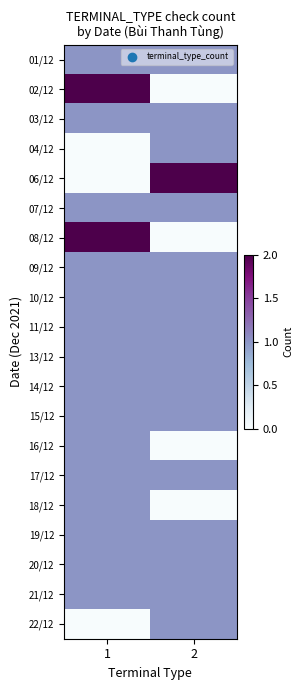

Which category has the highest value across all series?

1